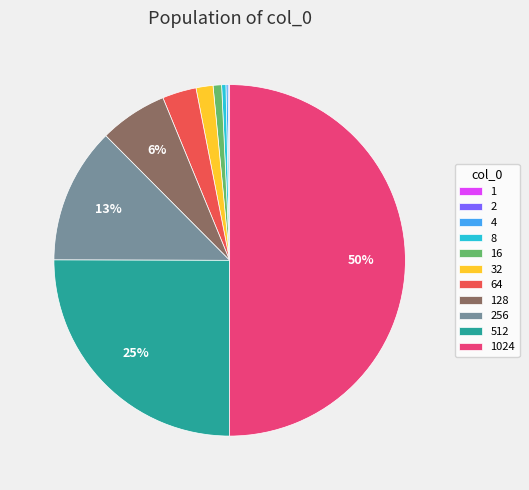

Does 8 account for over 50% of the chart?

No